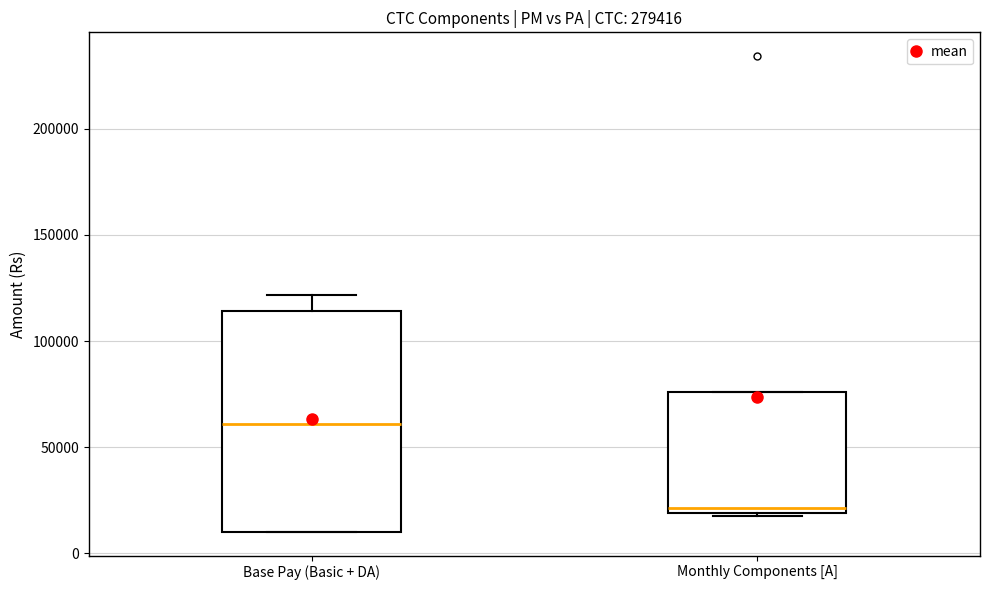

Where is the lower edge of the box for Monthly Components [A] on the y-axis? The values are not printed on the chart, so give them approximately, as read against the axis.

20000